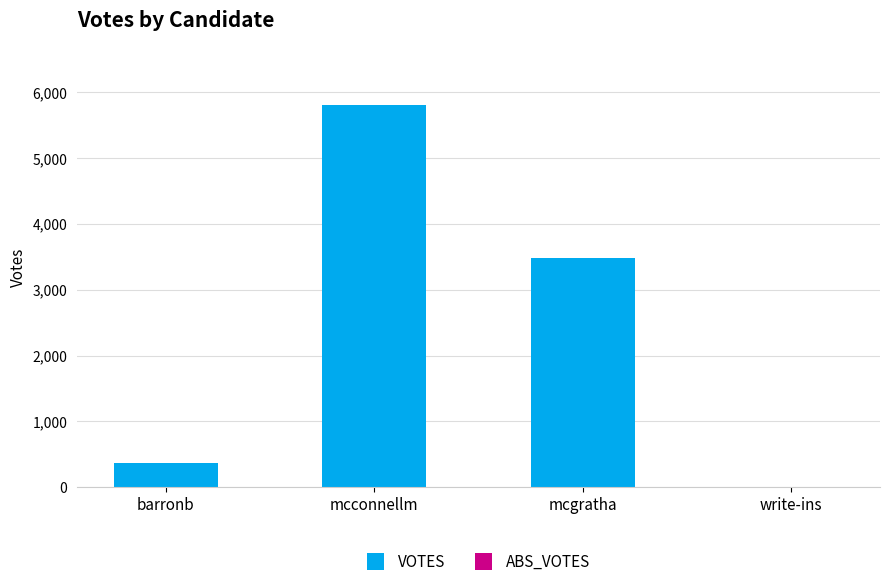

At which label is the value closest to 2903?

mcgratha